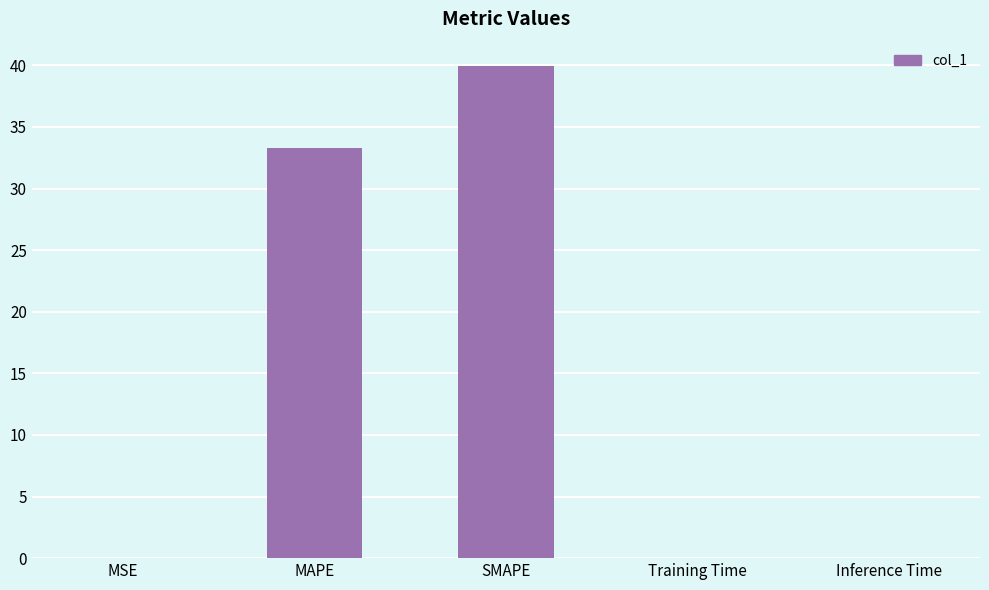

How many data points does each series have?

5